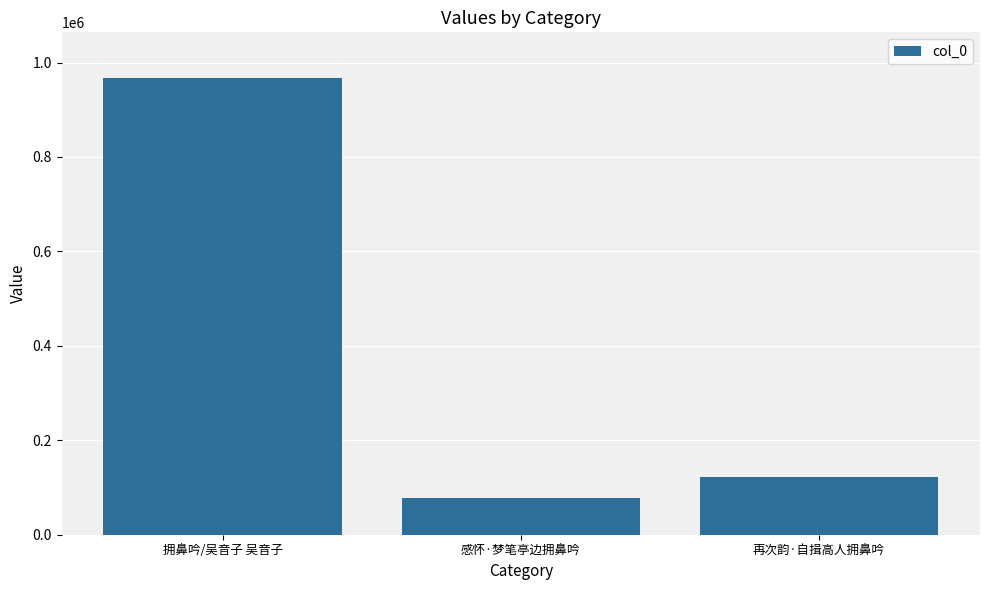

What is the change in value from 感怀·梦笔亭边拥鼻吟 to 再次韵·自揖高人拥鼻吟?

+42951